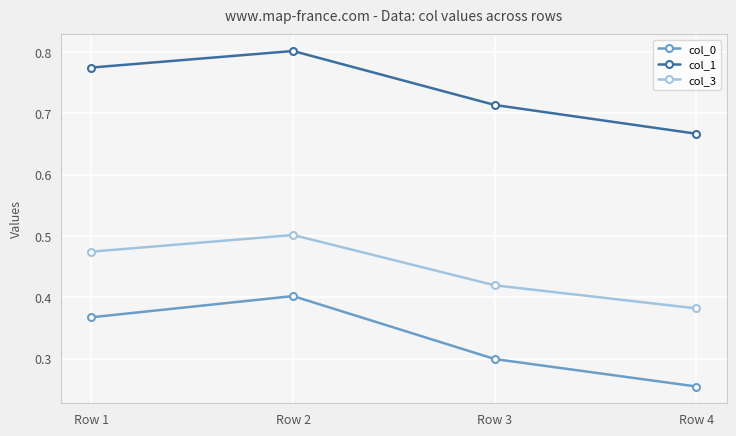

In col_1, how many points are higher than both neighbors (excluding endpoints)?

1